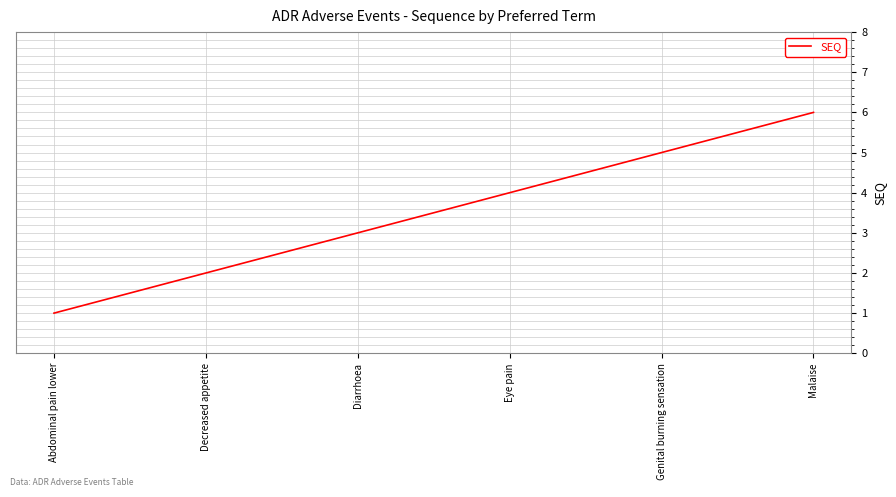

What is the minimum value shown in the chart?

1